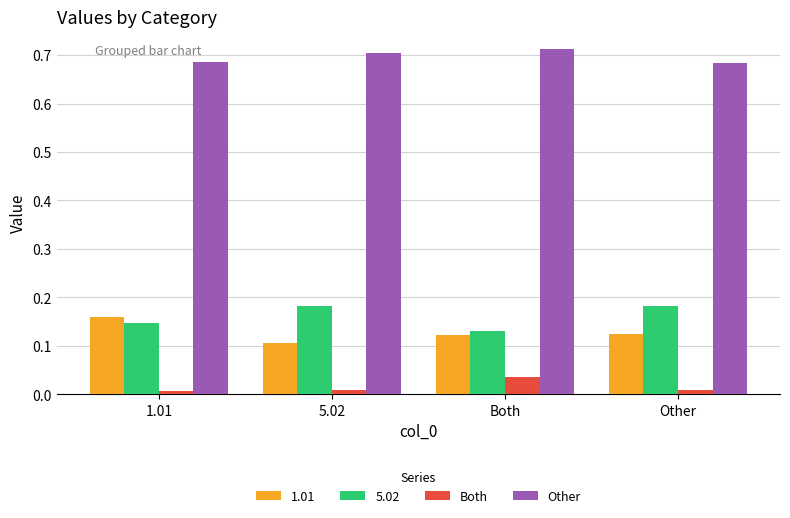

True or false: 5.02 has a value of 0.2 at Both.

False